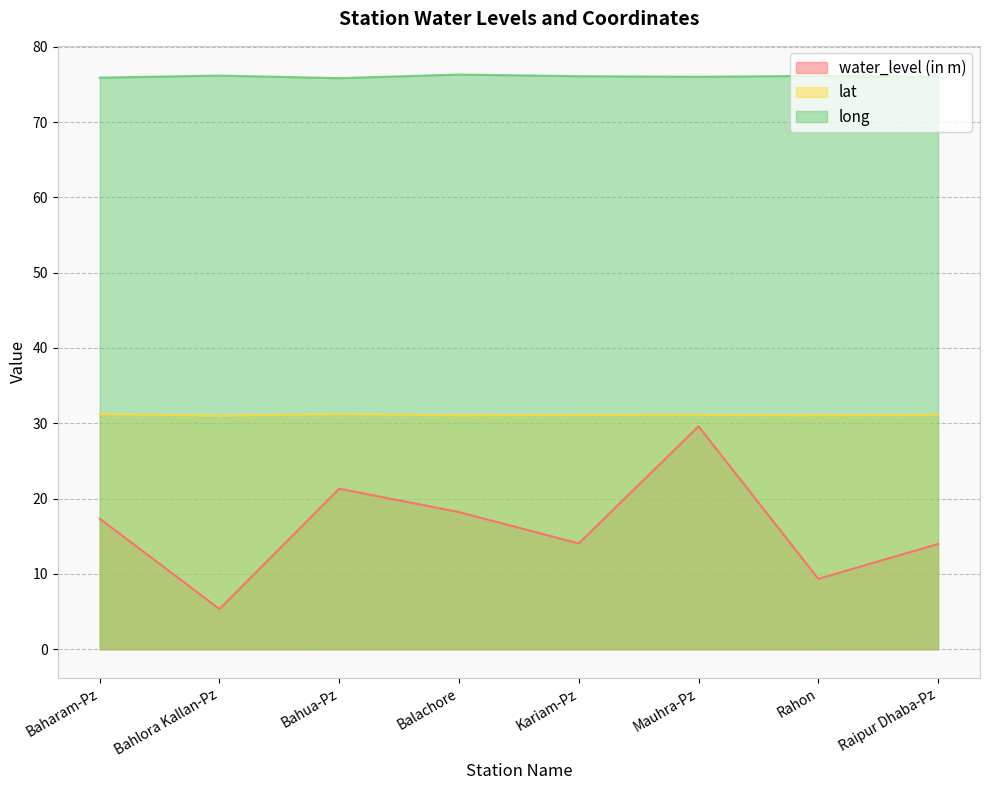

Rank the categories by lat value from highest to lowest.

Bahua-Pz, Baharam-Pz, Mauhra-Pz, Raipur Dhaba-Pz, Kariam-Pz, Rahon, Balachore, Bahlora Kallan-Pz